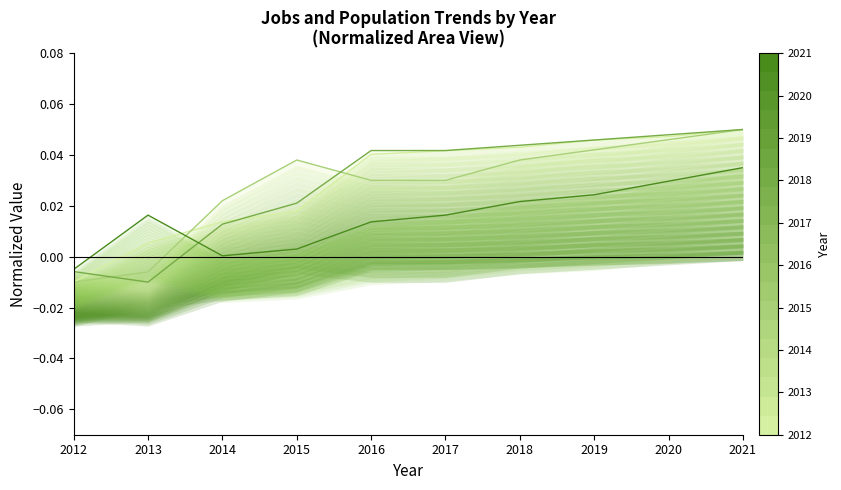

Which series has the widest spread of values?

JobsConstruction (trend)